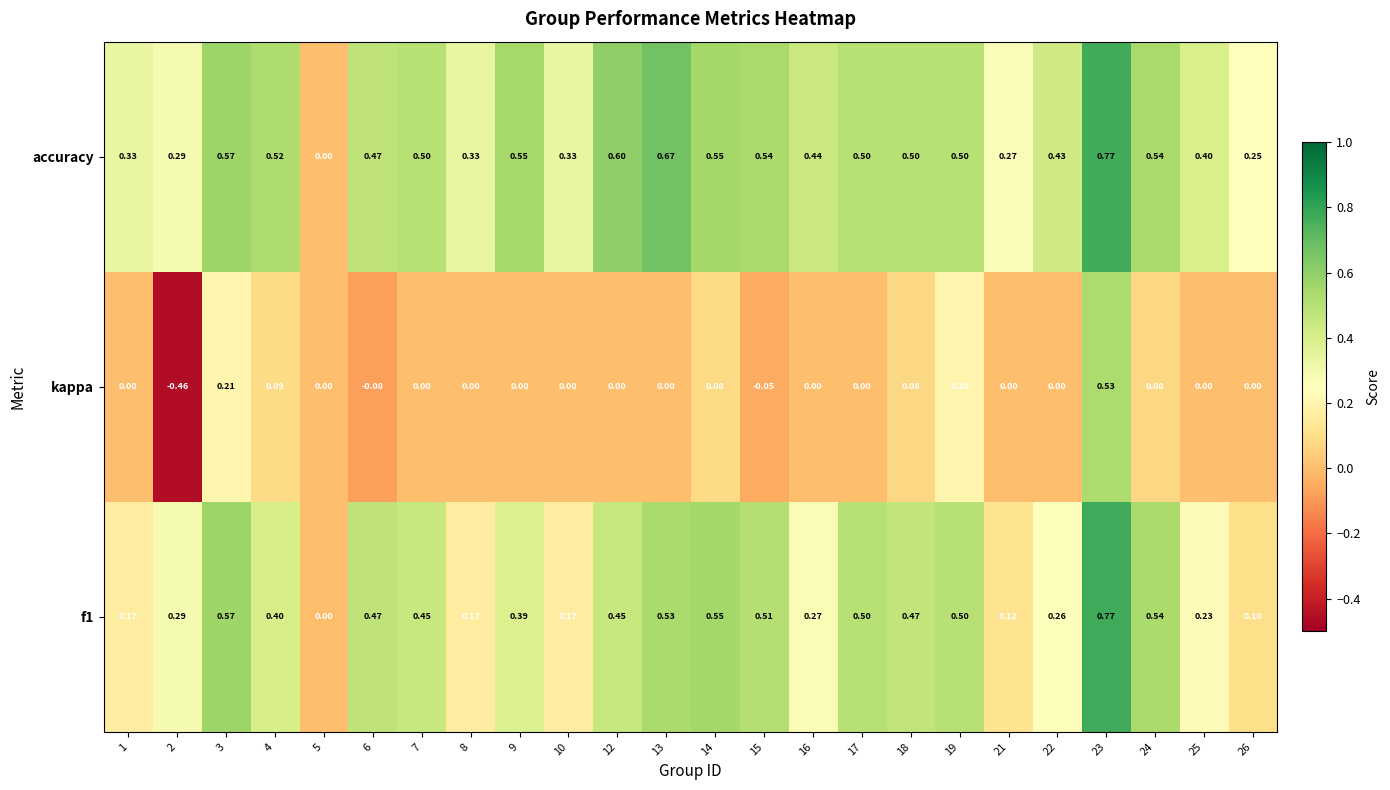

What is the total value across all series at 15?

1.0